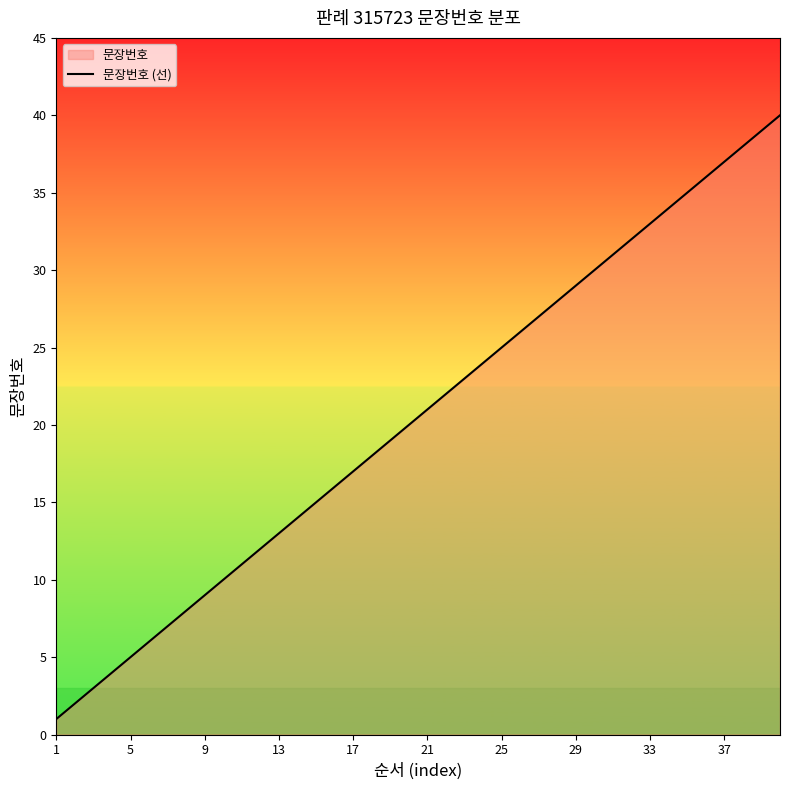

Which category has the lowest value across all series?

1